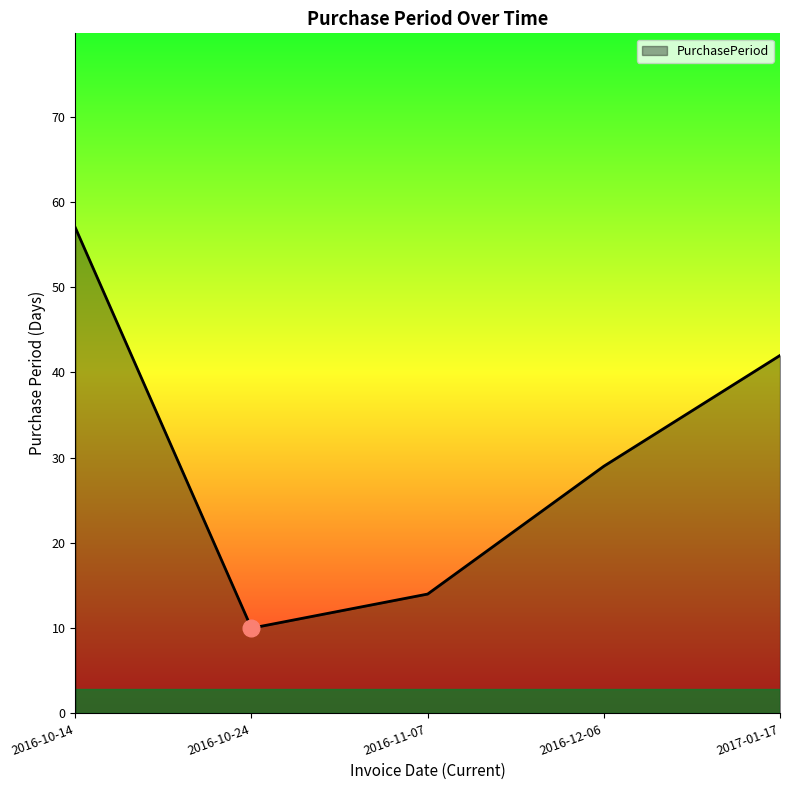

Is it true that the value at 2016-10-24 is 10?

True